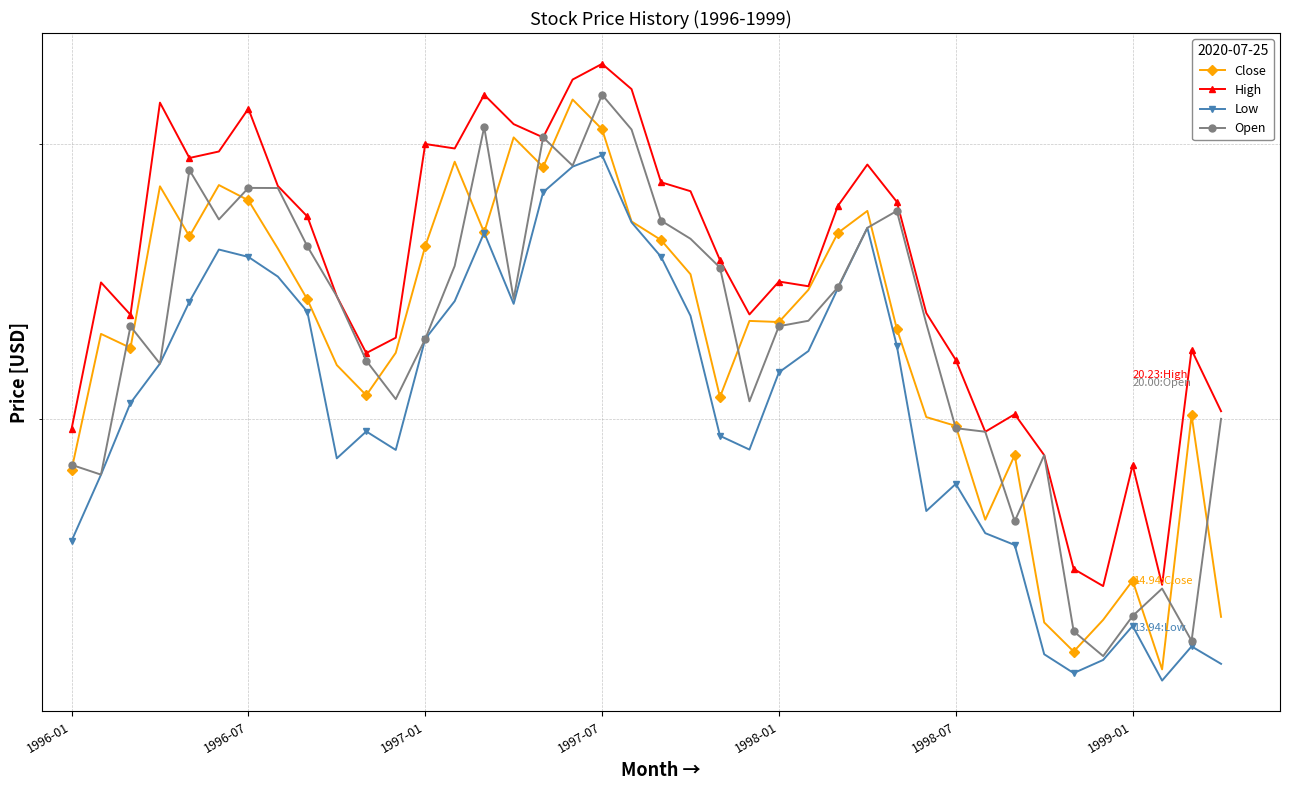

True or false: Low and Open cross at least once.

False